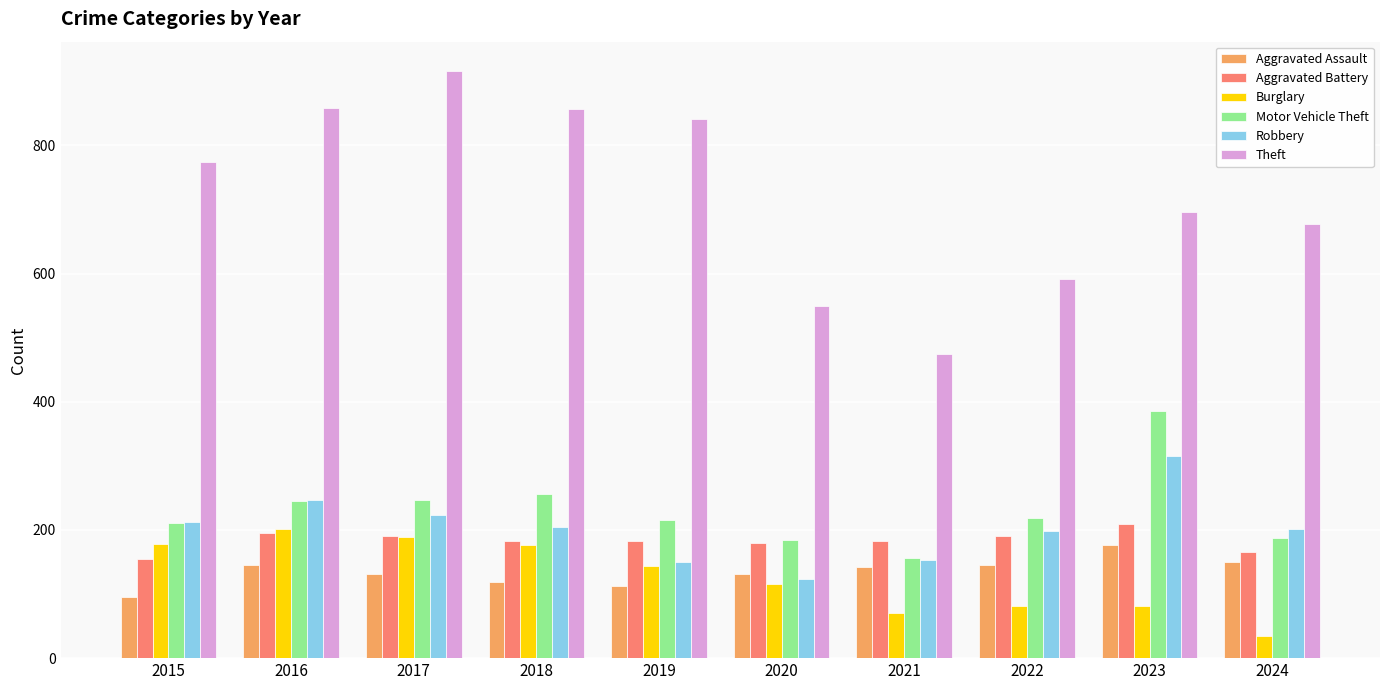

Which series has the widest spread of values?

Theft